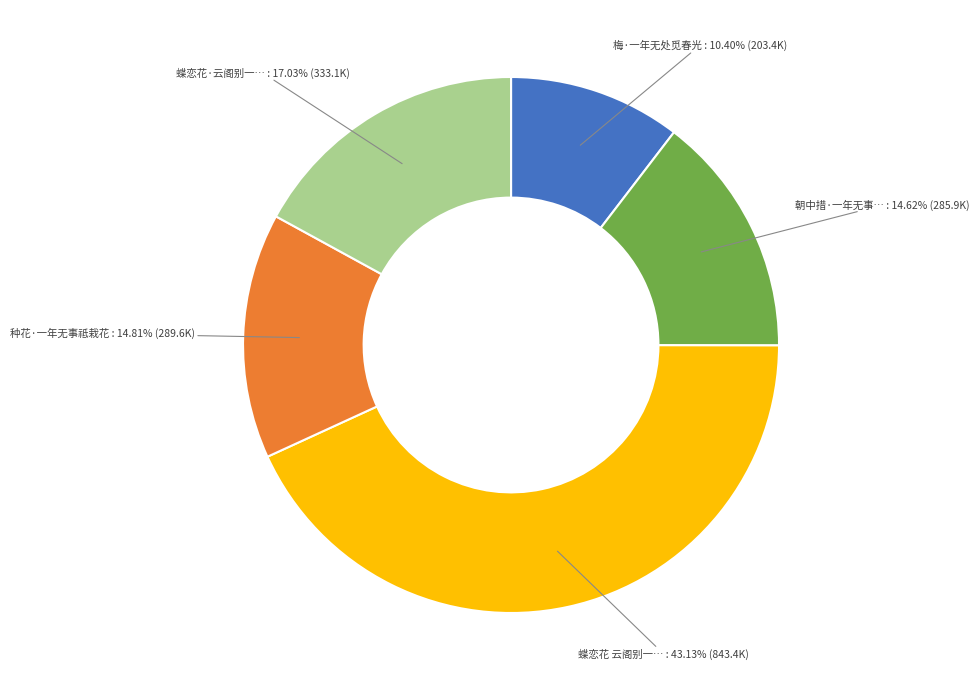

To the nearest percent, what is the average slice percentage?

20%